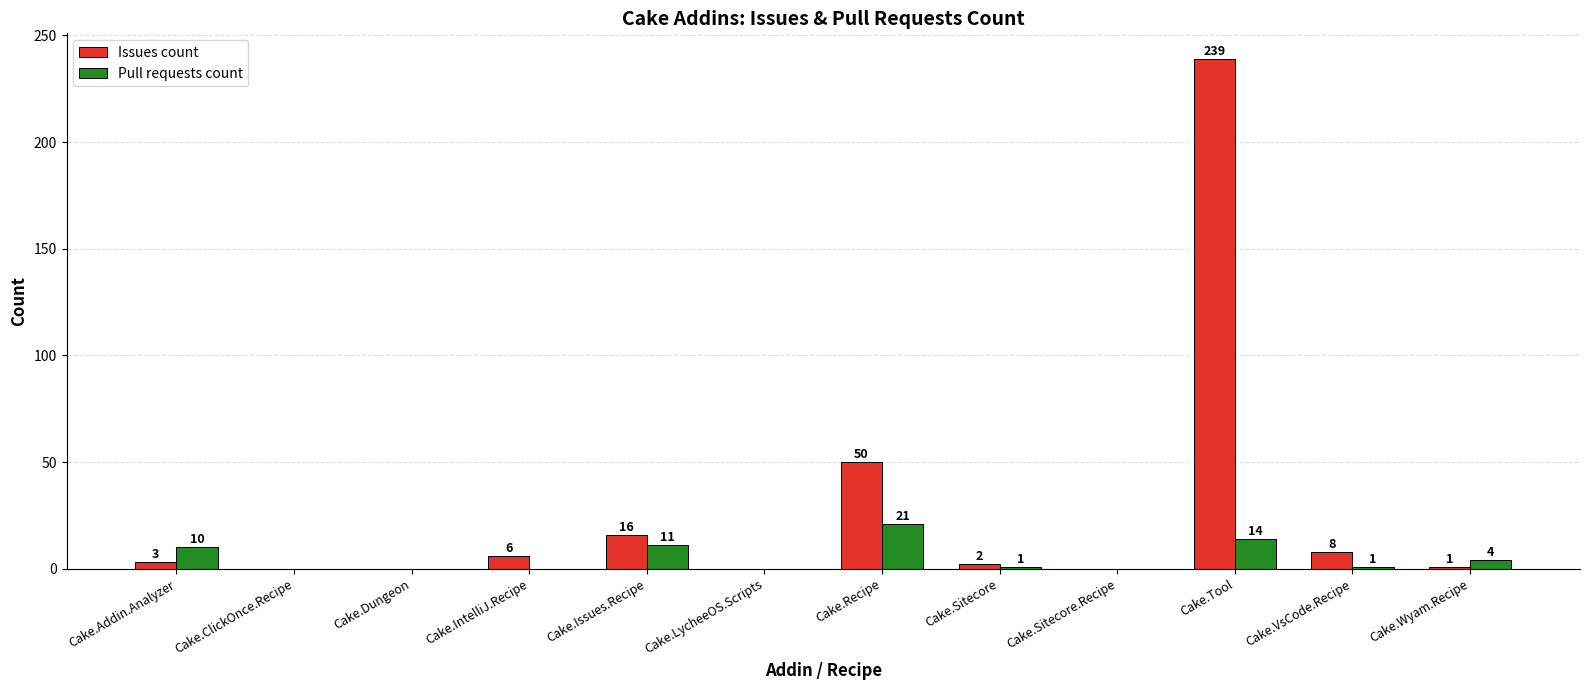

What is the average value of the Pull requests count series?

5